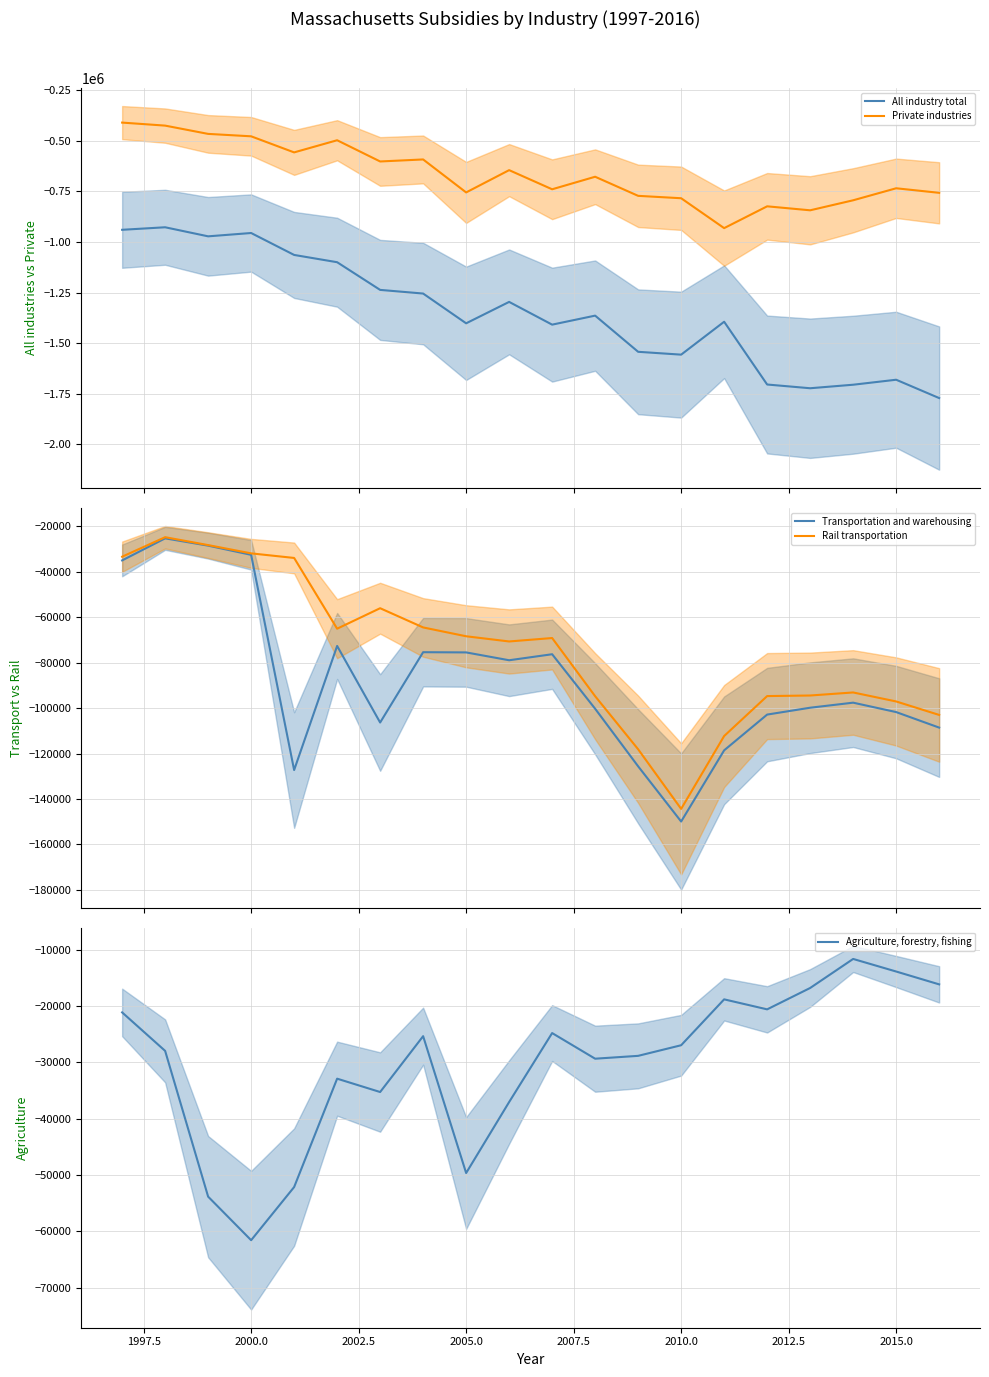

What are all the series names shown in the legend?

All industry total, Private industries, Transportation and warehousing, Rail transportation, Agriculture, forestry, fishing